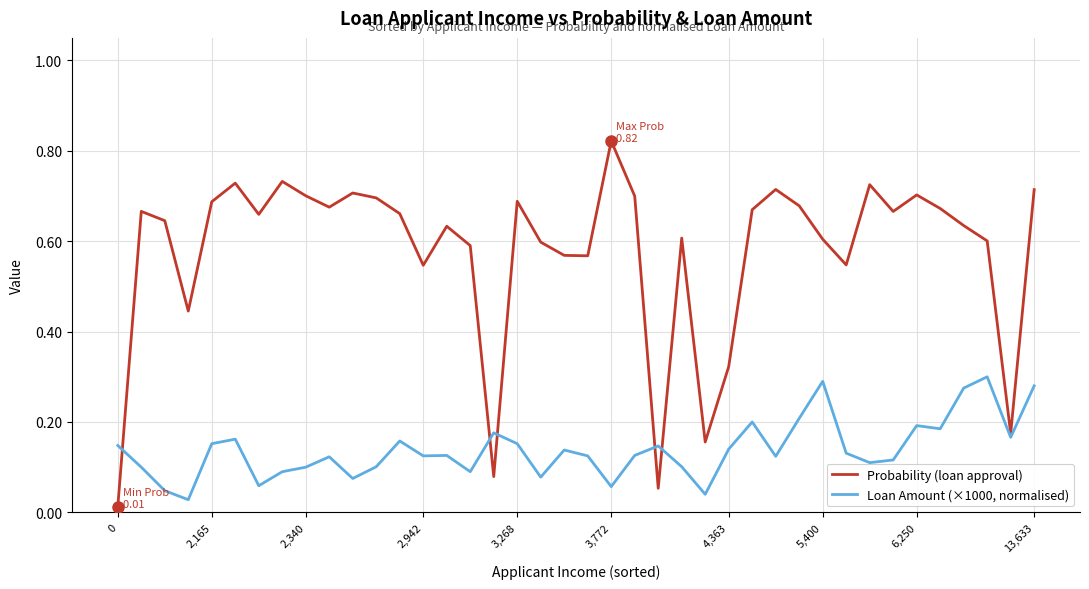

Which series has the widest spread of values?

Probability (loan approval)